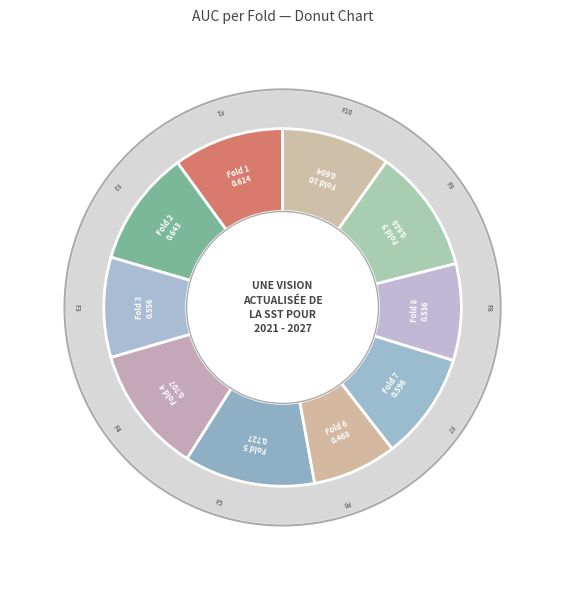

To the nearest percent, what percentage of the pie is Fold 4?

12%